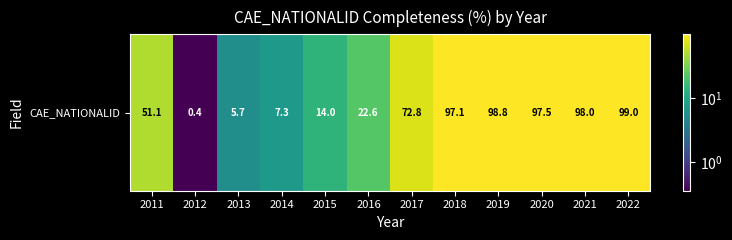

What is the ratio of the value at 2022 to the value at 2014?

13.5